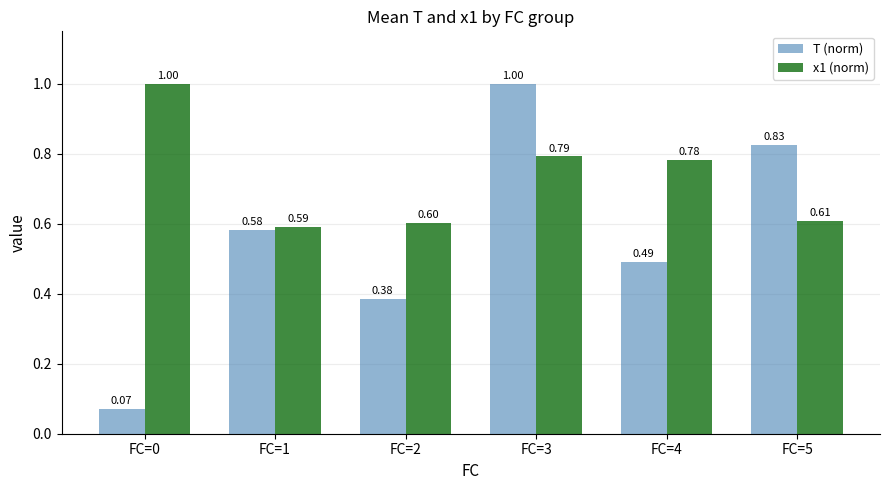

How many bars are there in each group?

2